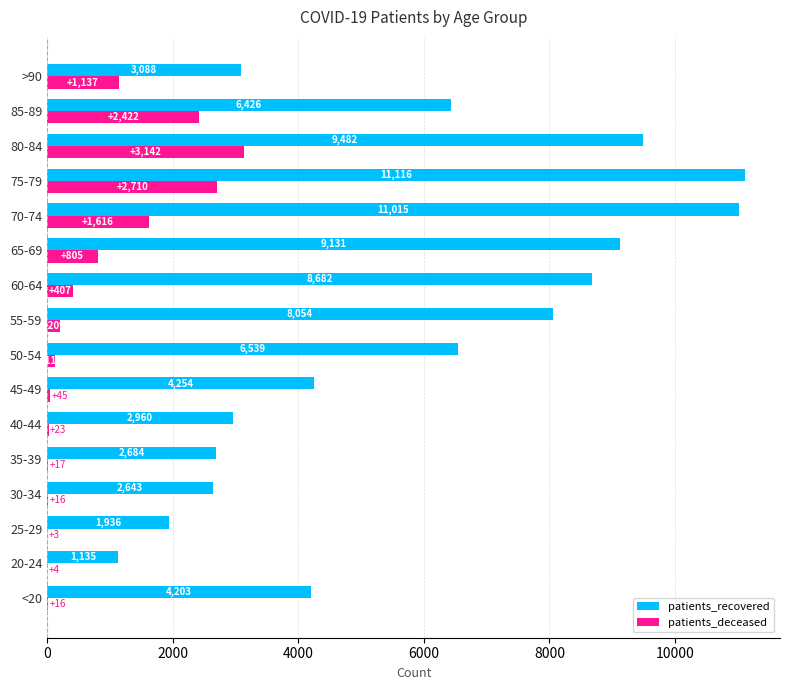

Is it true that patients_recovered equals 11116 at 75-79?

True